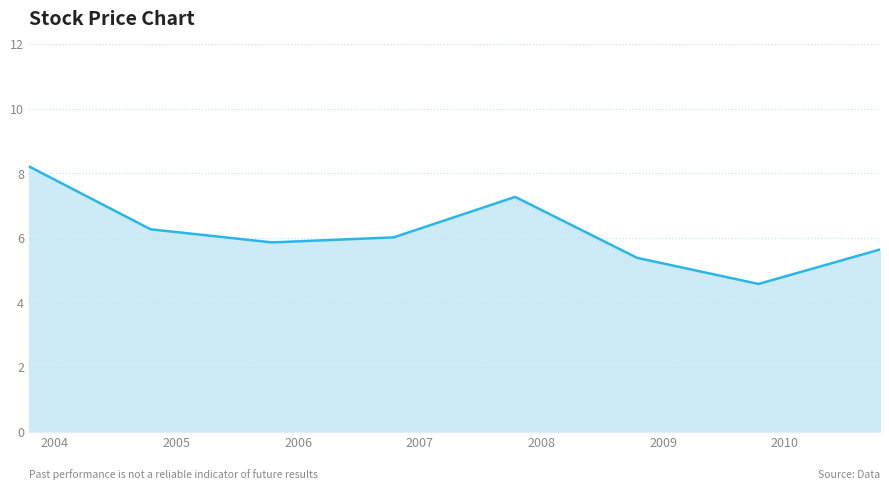

What is the minimum value shown in the chart?

4.6